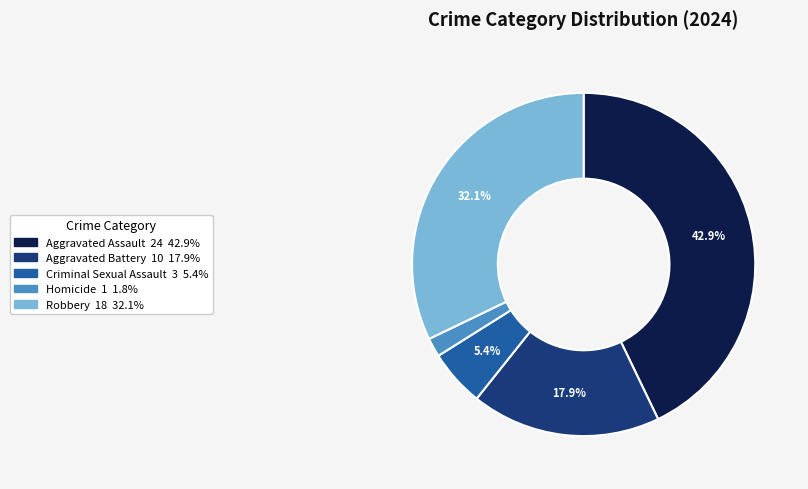

To the nearest percent, what is the average slice percentage?

20%